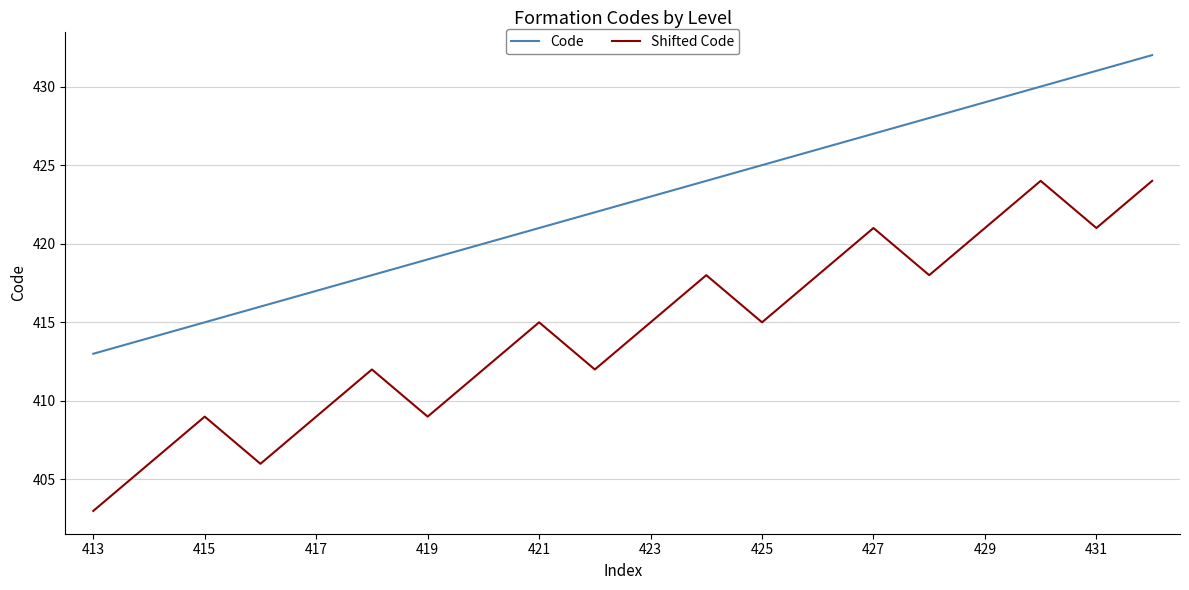

Which series has the largest total across all categories?

Code